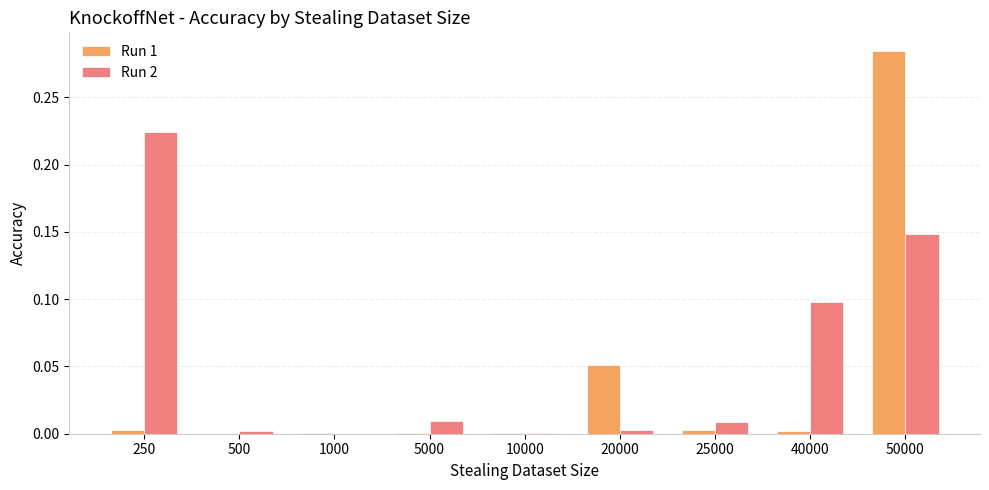

At which category does the chart reach its peak across all series?

50000